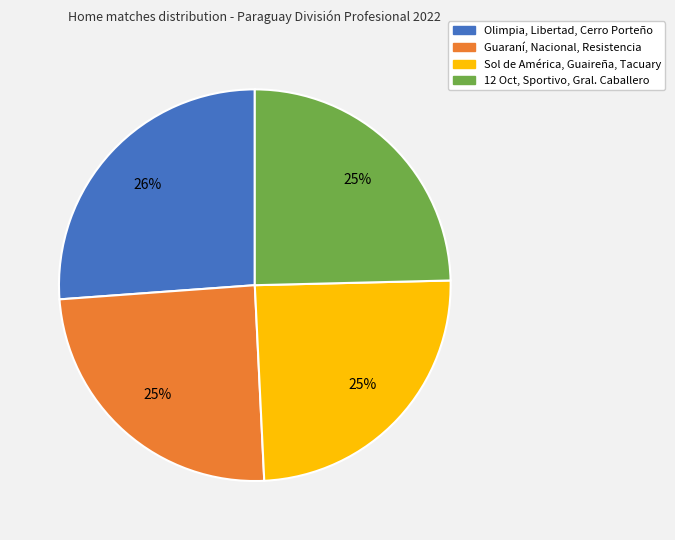

To the nearest percent, what is the average slice percentage?

25%